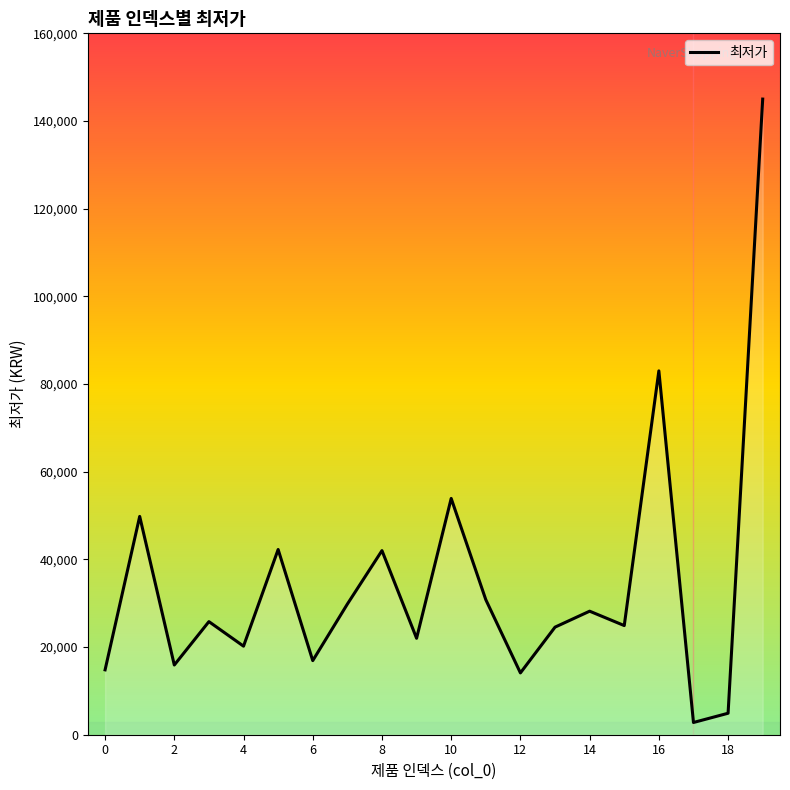

What is the value of the 8th point from the left?

29800